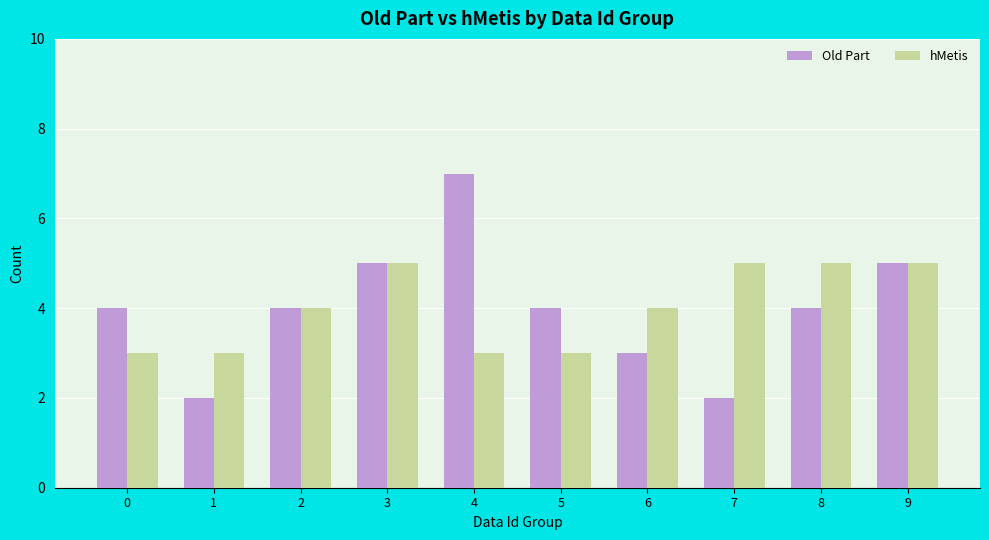

Count the number of categories in the chart.

10